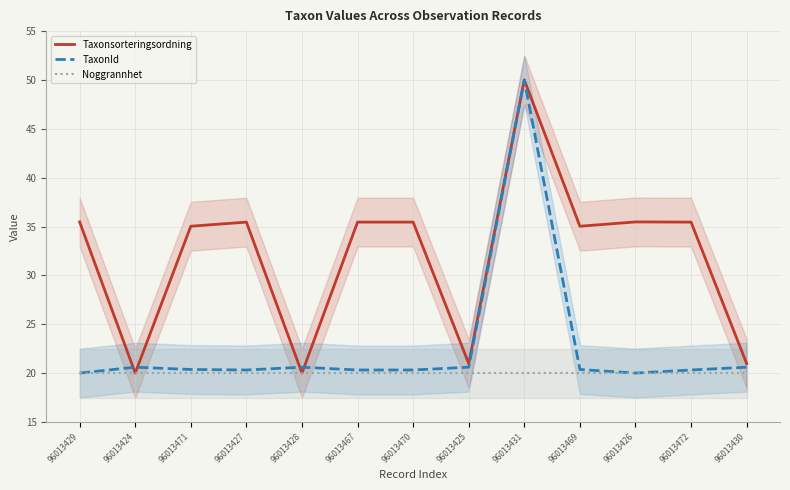

The Noggrannhet series shows 20.0 at 96013427. True or false?

True